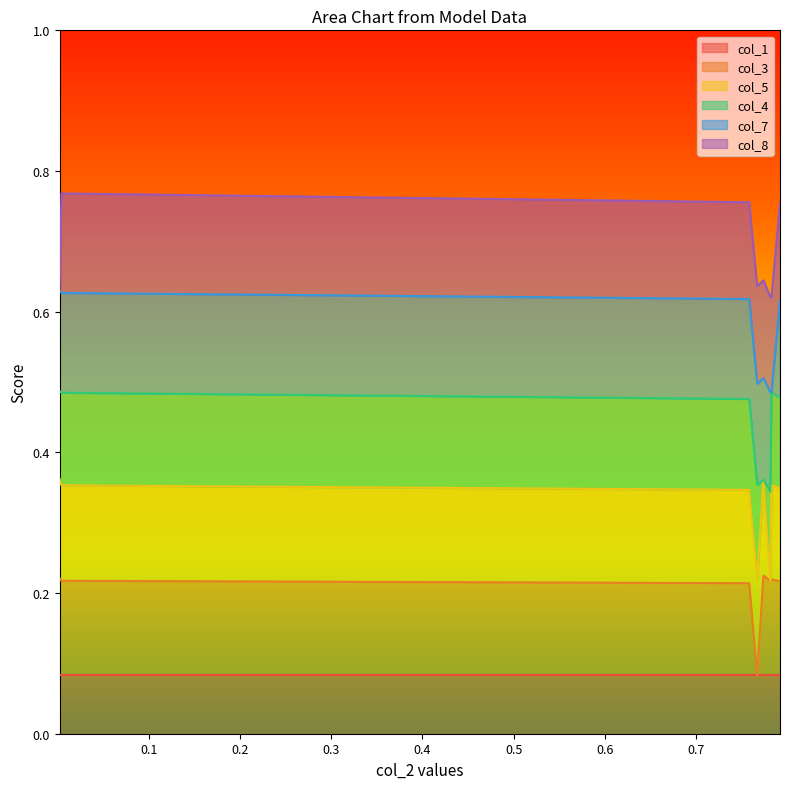

The col_3_line series shows 0.2 at 0.0. True or false?

True